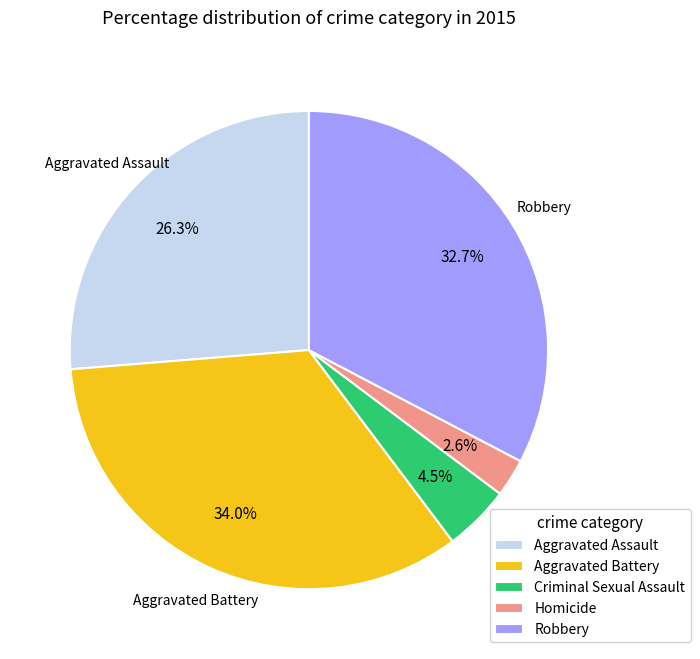

Is there a majority slice in this chart?

No